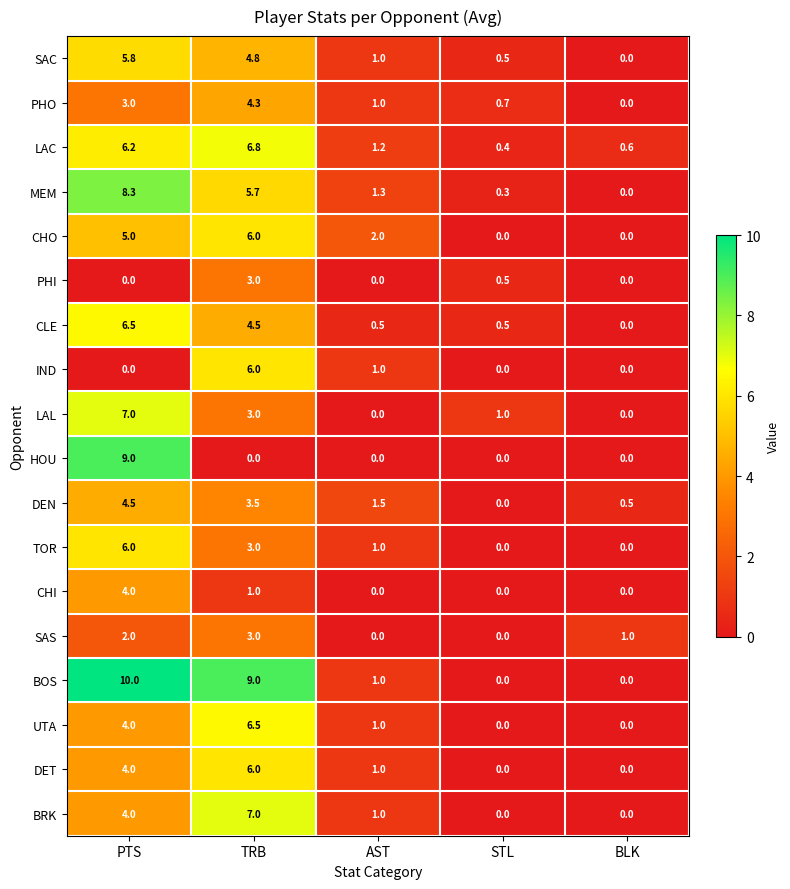

Is it true that UTA equals 1.0 at AST?

True